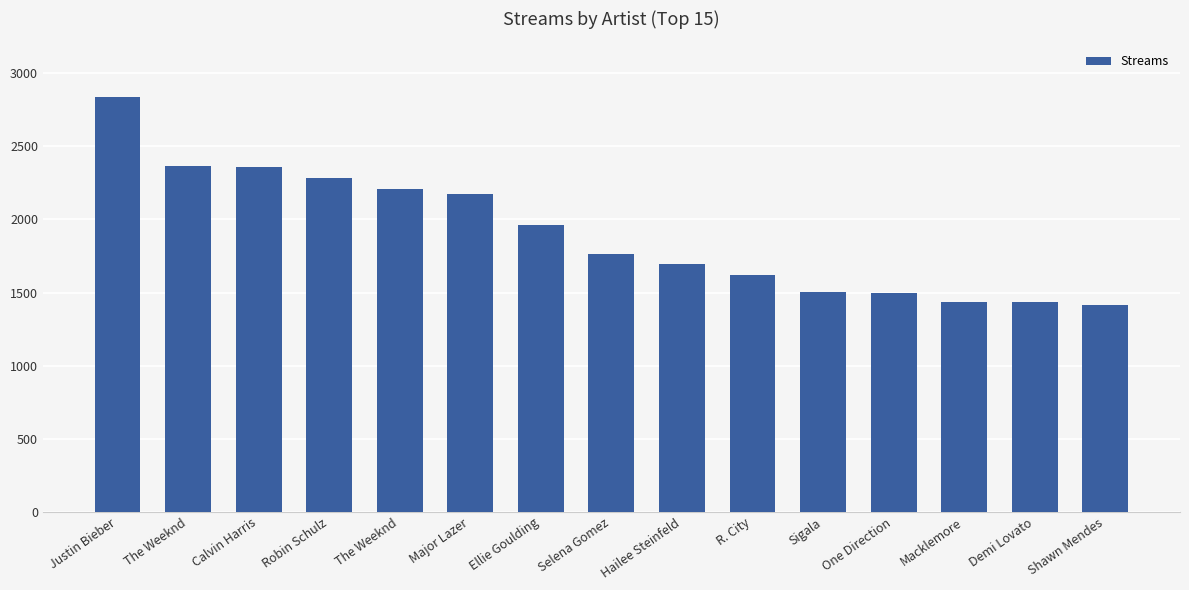

Reading left to right, what are all the values shown in this chart?

Justin Bieber=2840	The Weeknd=2369	Calvin Harris=2358	Robin Schulz=2282	The Weeknd=2210	Major Lazer=2173	Ellie Goulding=1964	Selena Gomez=1763	Hailee Steinfeld=1693	R. City=1619	Sigala=1502	One Direction=1495	Macklemore=1438	Demi Lovato=1433	Shawn Mendes=1416